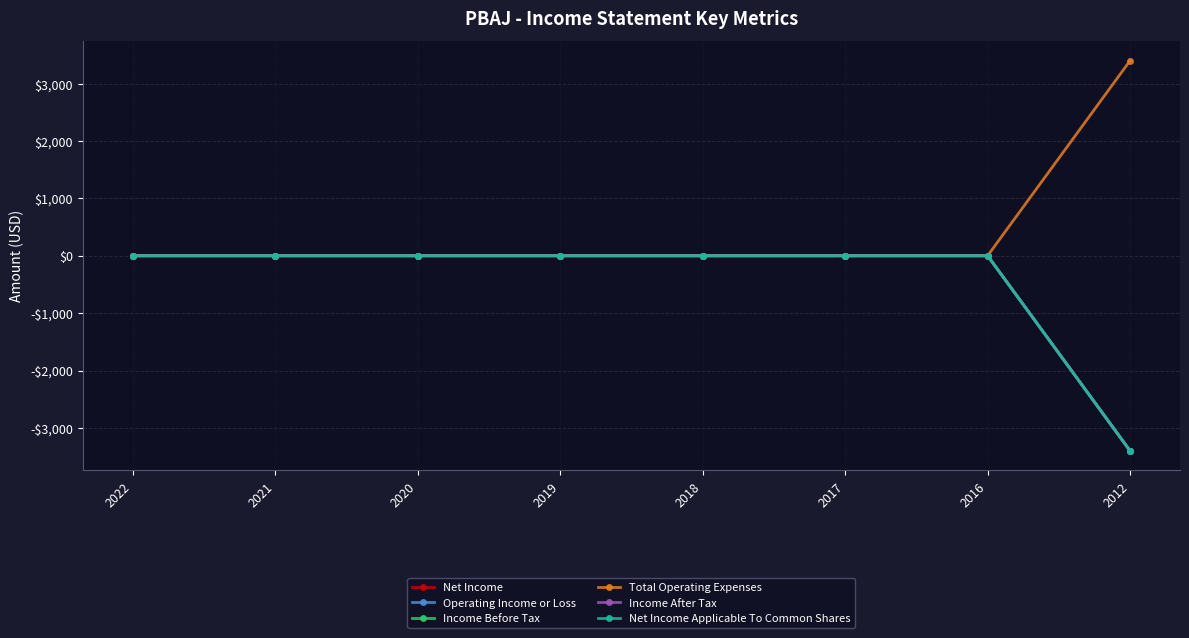

At how many categories does at least one series exceed 3176?

1